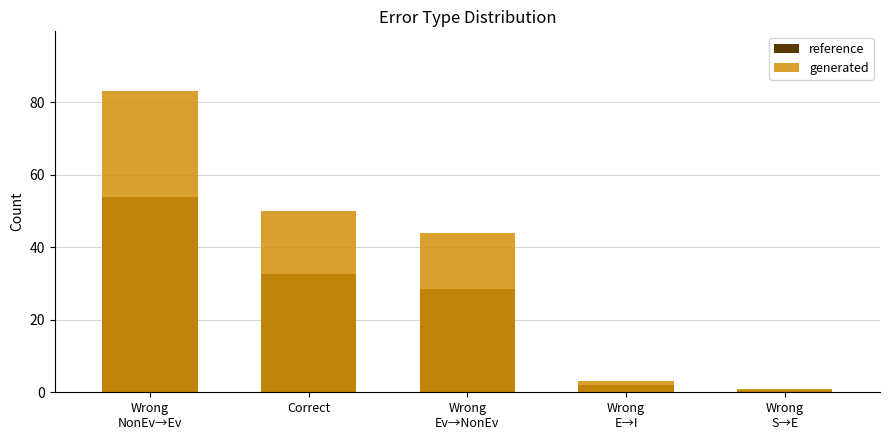

Rank the series by their maximum value, from highest to lowest.

generated, reference